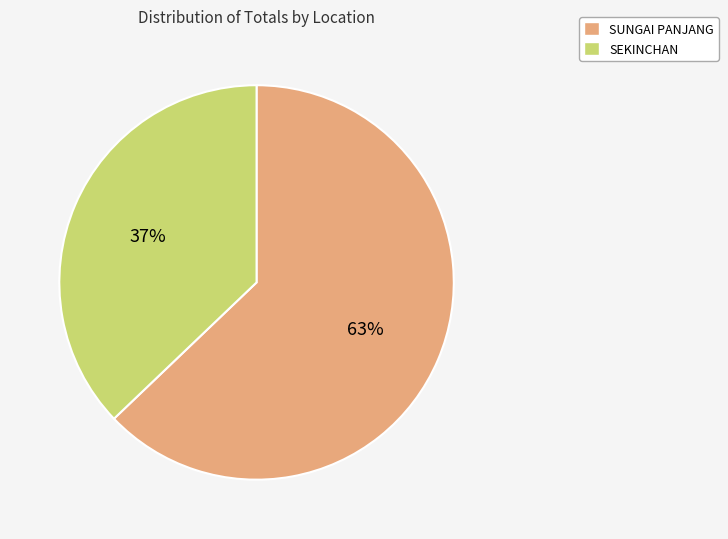

Is the sum of SEKINCHAN and SUNGAI PANJANG greater than half?

Yes